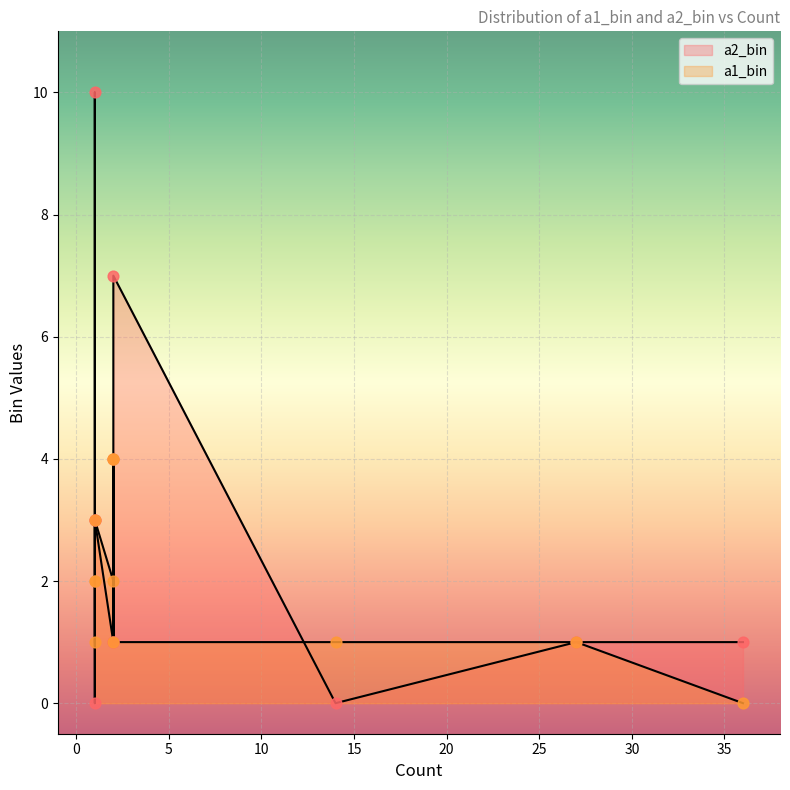

At which category is the sum across all series the highest?

1